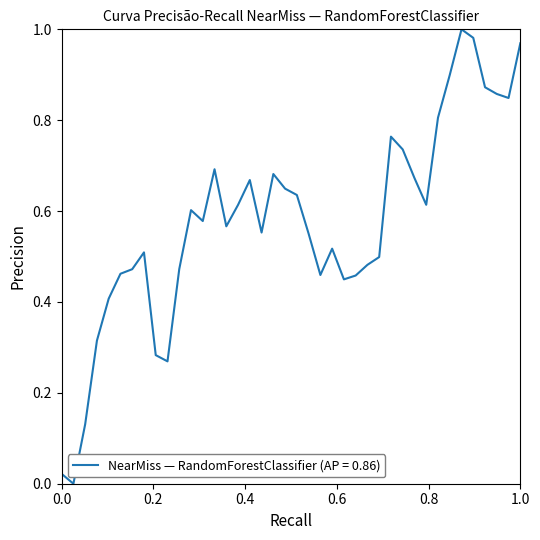

How many interior local valleys (lower than both neighbors) does the data have?

9